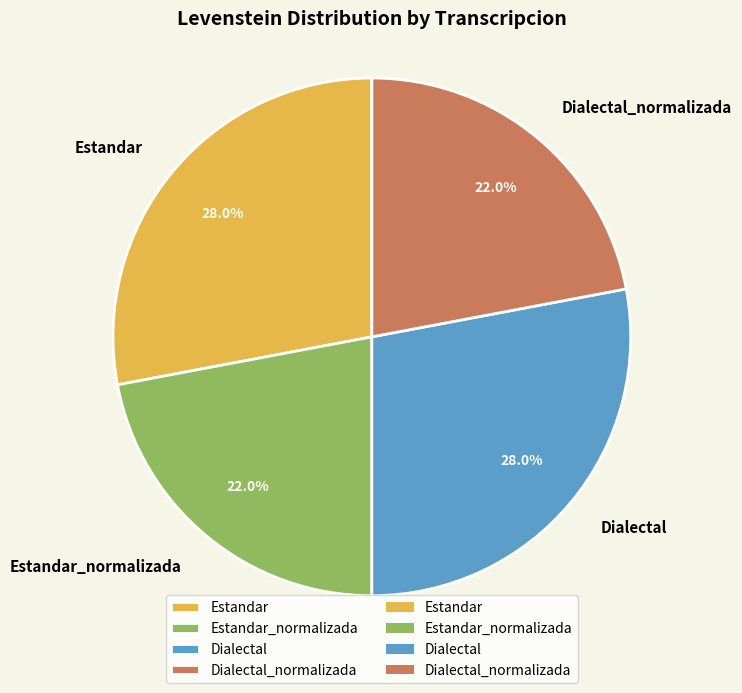

To the nearest percent, what portion does Estandar represent?

28%